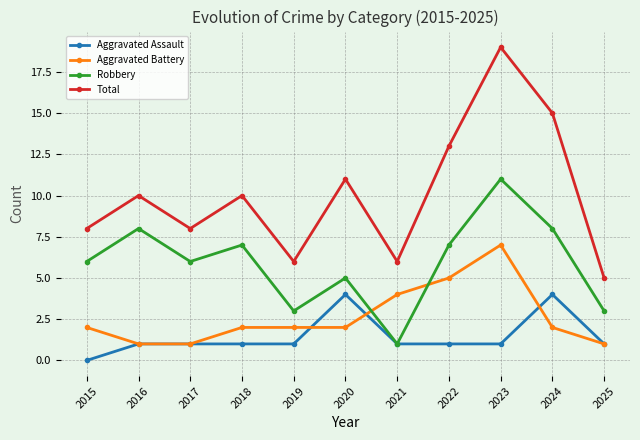

At which category does the chart reach its minimum across all series?

2015